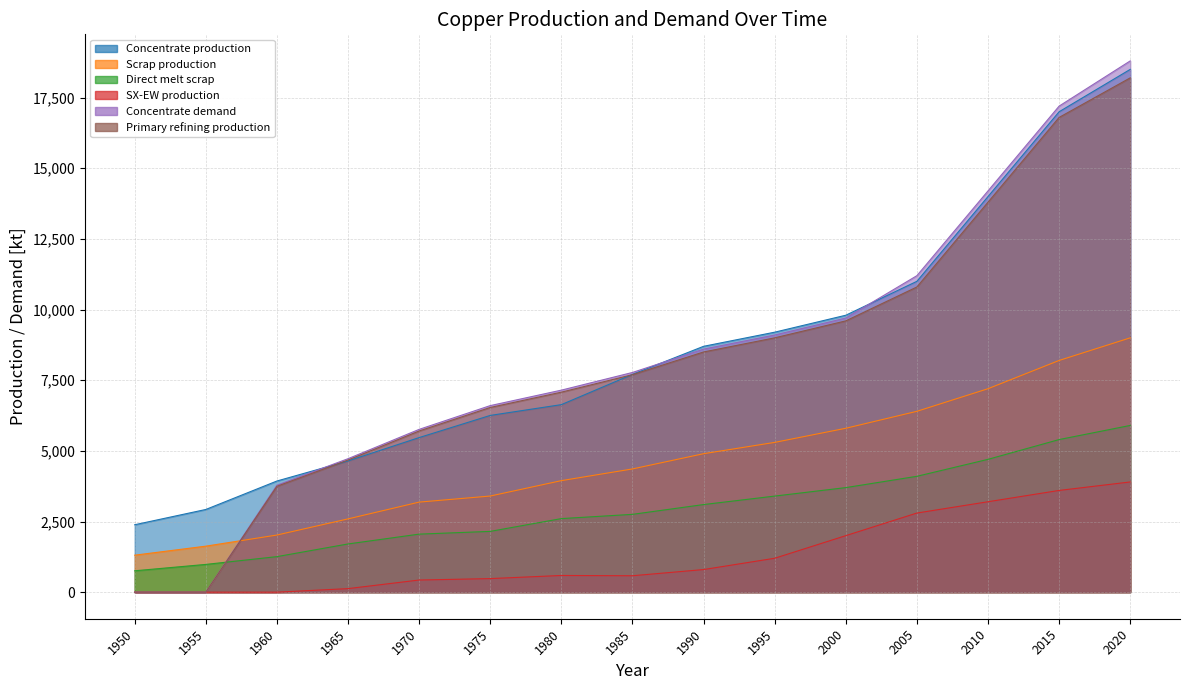

True or false: Concentrate demand has more than 1 points higher than both neighbors.

False